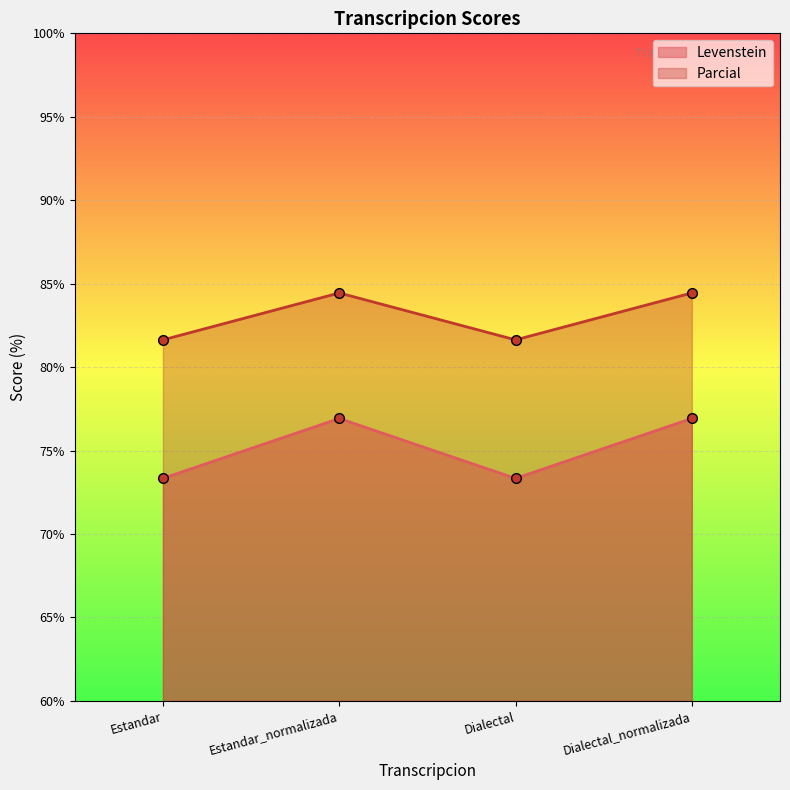

Count the number of data series in this chart.

2